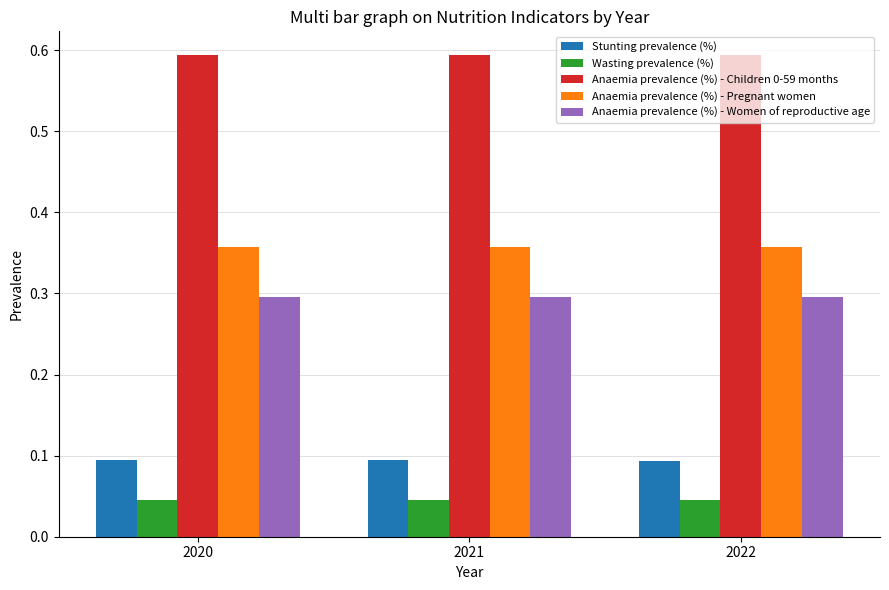

What is the maximum value for Stunting prevalence (%)?

0.1